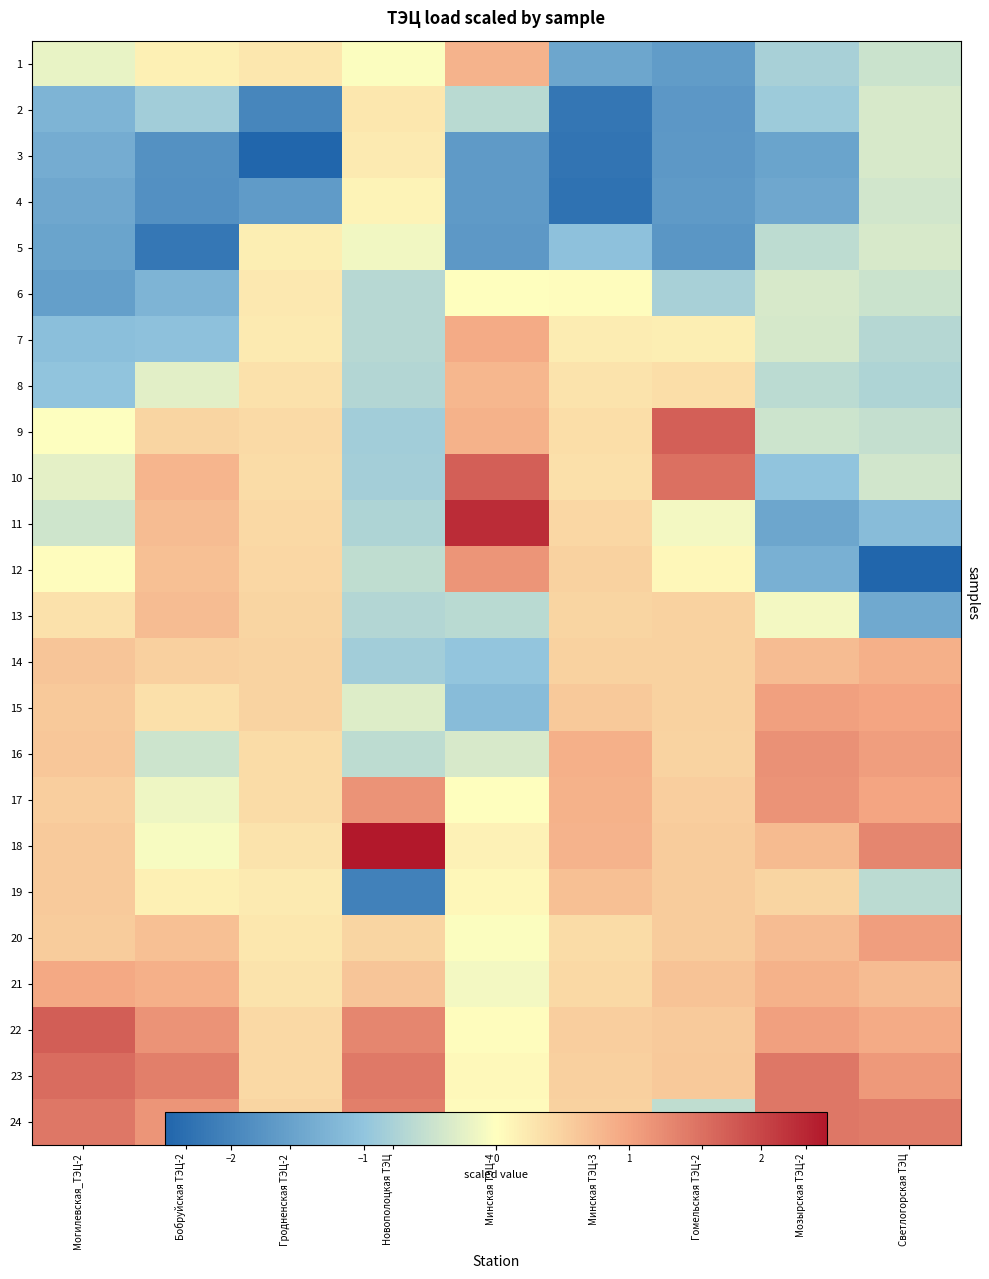

Which category has the highest value in the 10 series?

Минская ТЭЦ-4